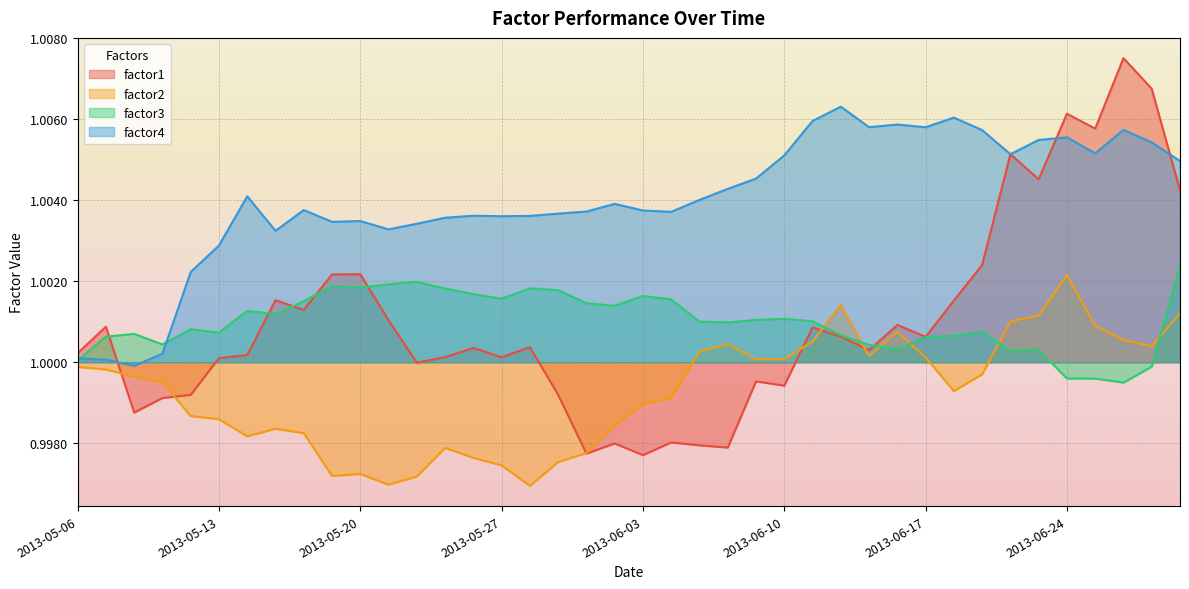

Which has a higher value, 2013-05-08 or 2013-05-23?

2013-05-23